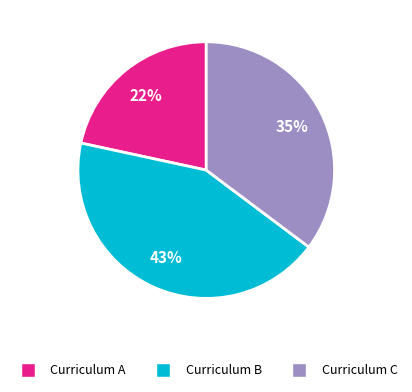

What is the ratio of the value at Curriculum A to the value at Curriculum B?

0.5